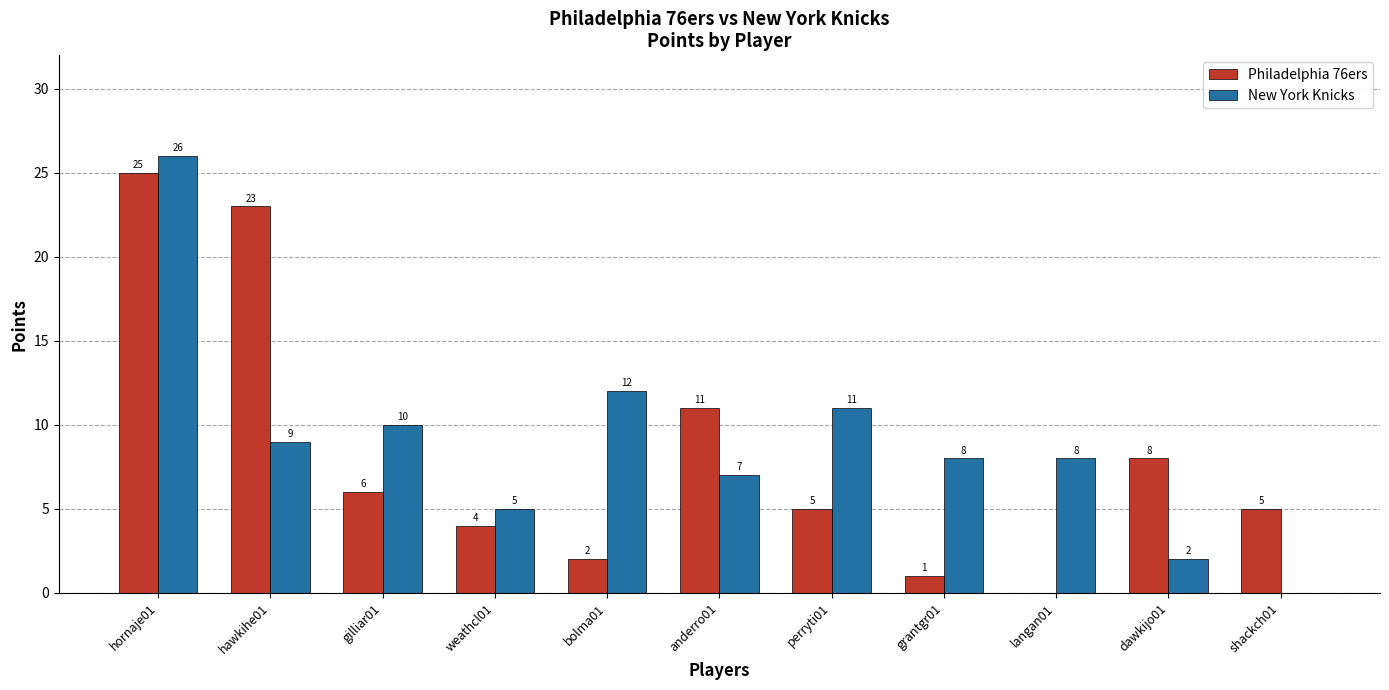

Is the value of Philadelphia 76ers at hornaje01 greater than the value of New York Knicks at gilliar01?

Yes